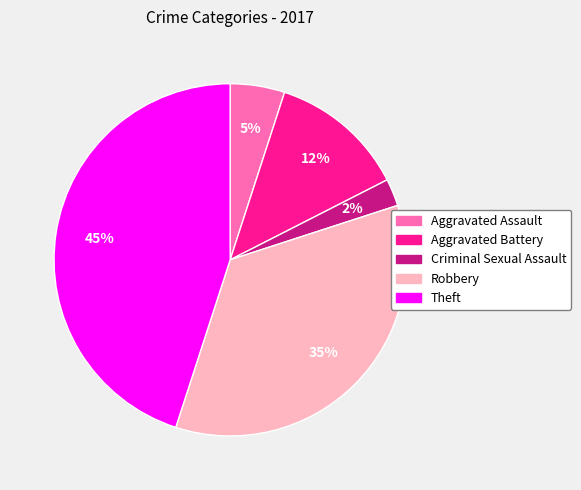

Is it true that Aggravated Assault is 1% of the pie?

False